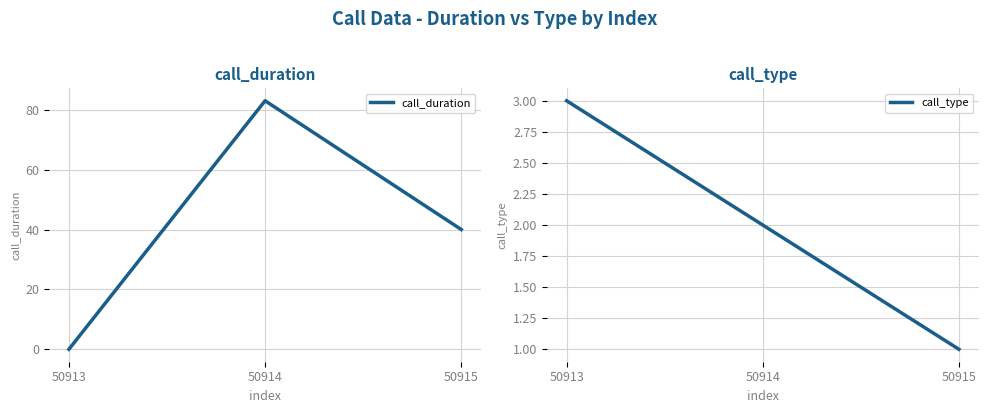

At how many categories does at least one series exceed 59?

1